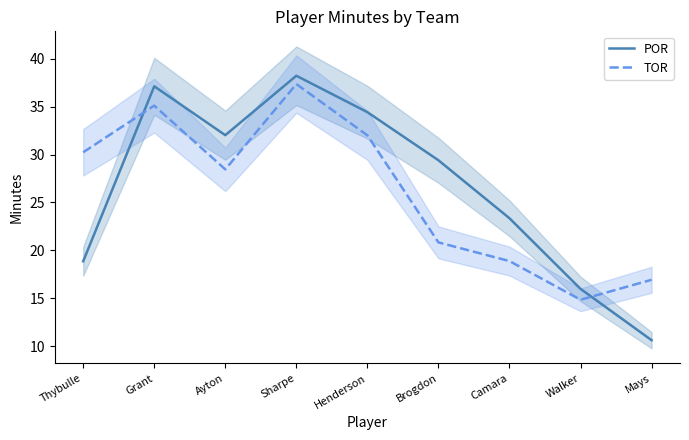

Which series changed the most between Henderson and Camara?

TOR